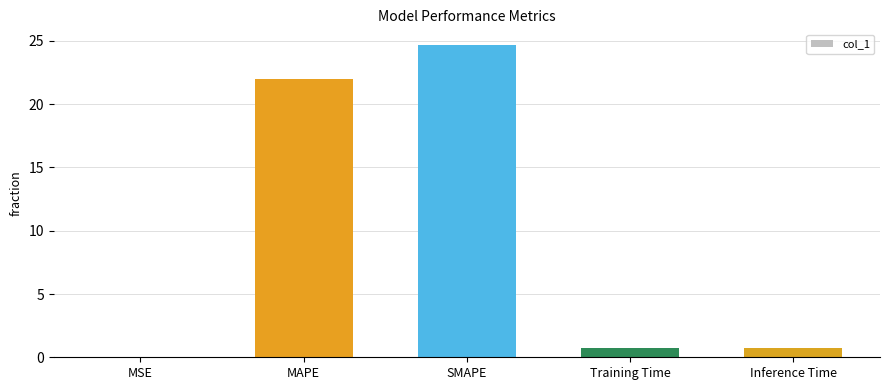

At which label is the value closest to 12?

MAPE